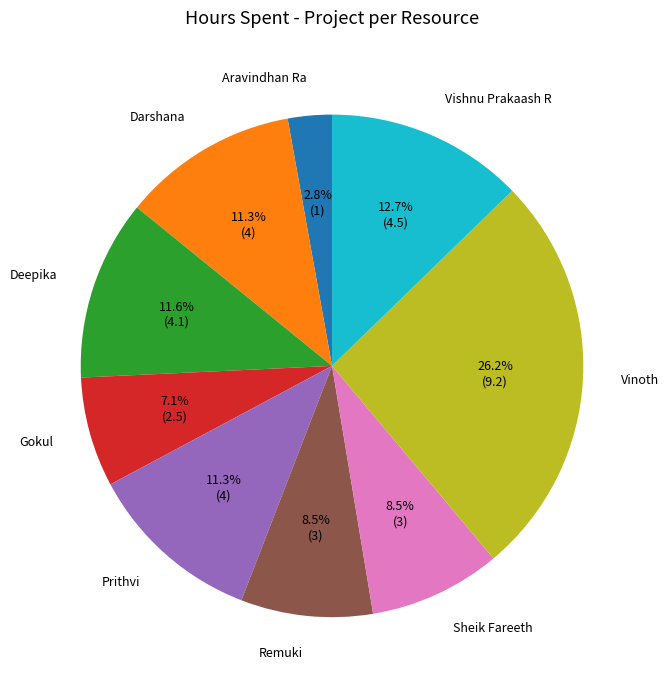

How much of the chart is everything except Vinoth?

73.8%